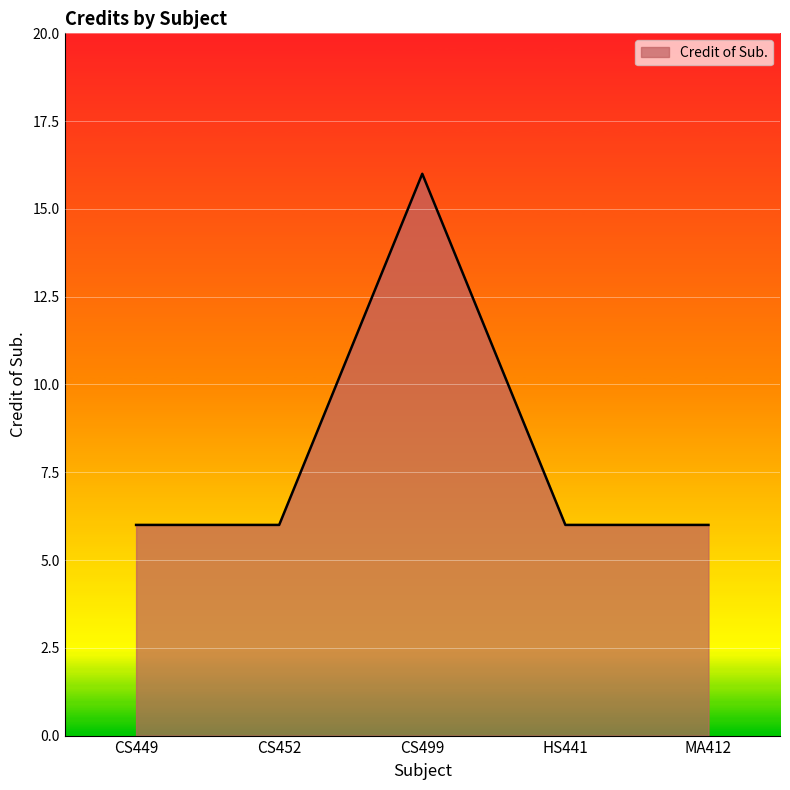

At which category does the chart reach its peak across all series?

CS499